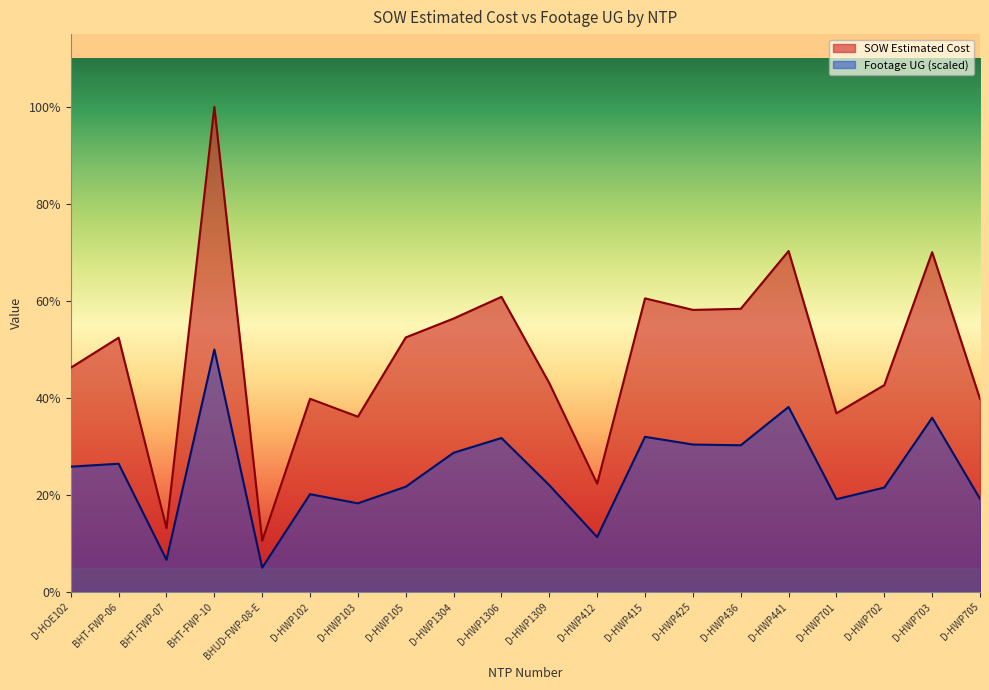

What is the highest value of the SOW Estimated Cost series?

119135.3